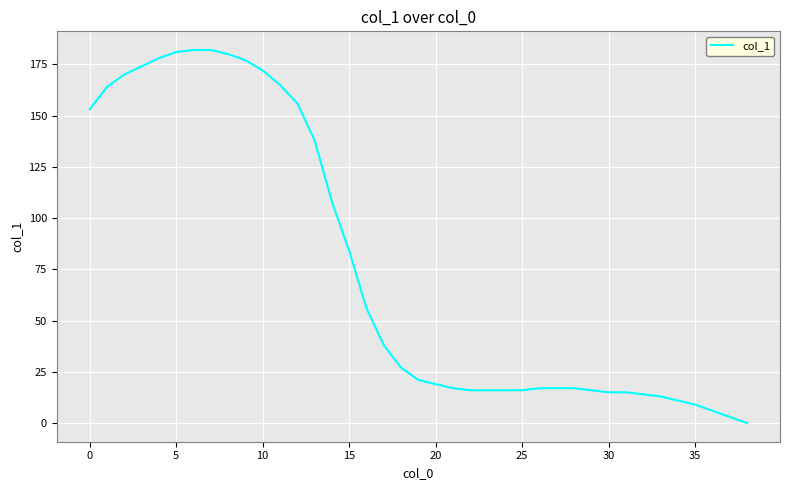

What is the greatest value displayed?

182